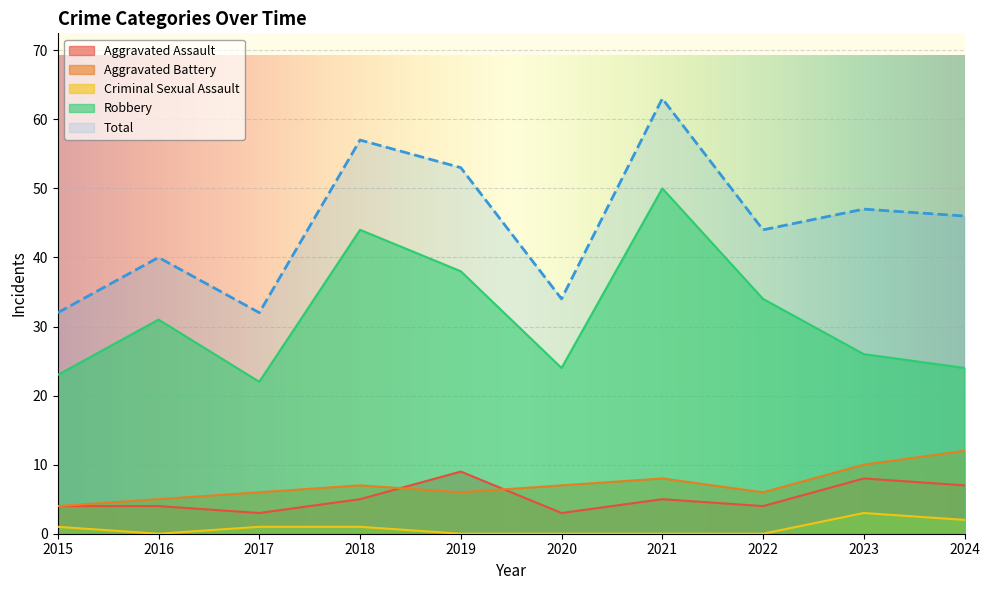

Which label corresponds to the largest value in the chart?

2021